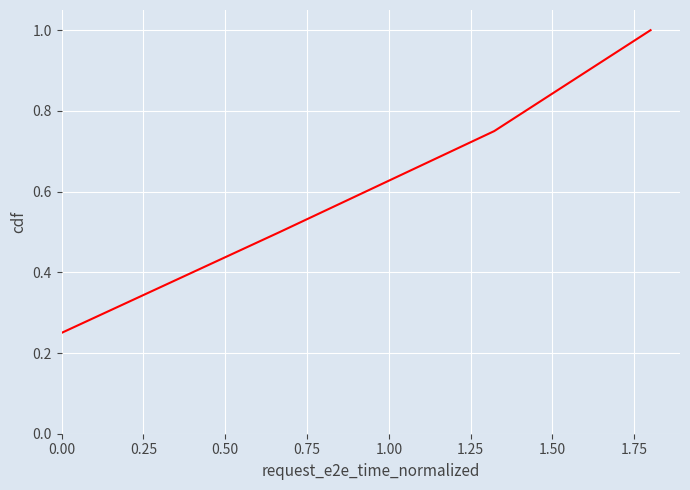

True or false: there are more than 2 points higher than both neighbors.

False